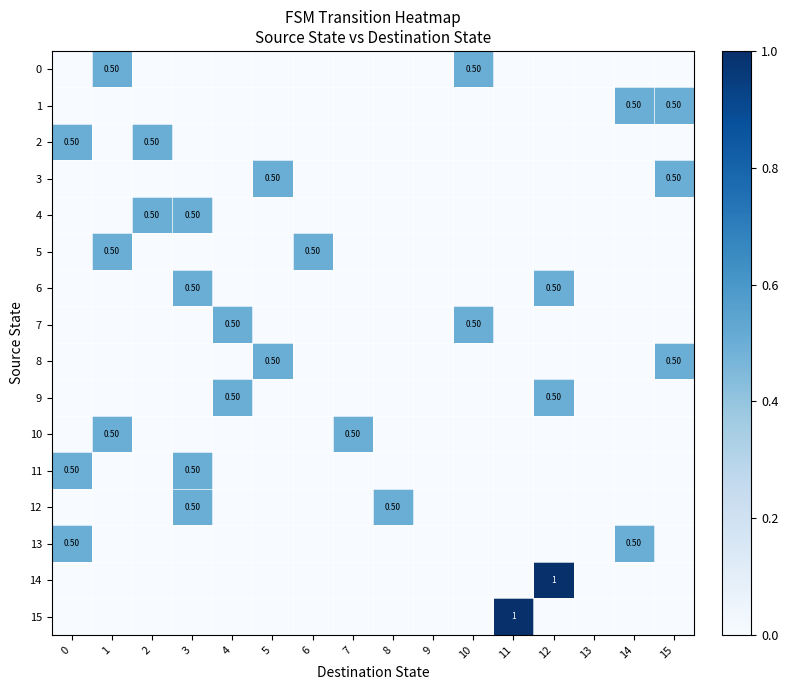

Count the number of data series in this chart.

16